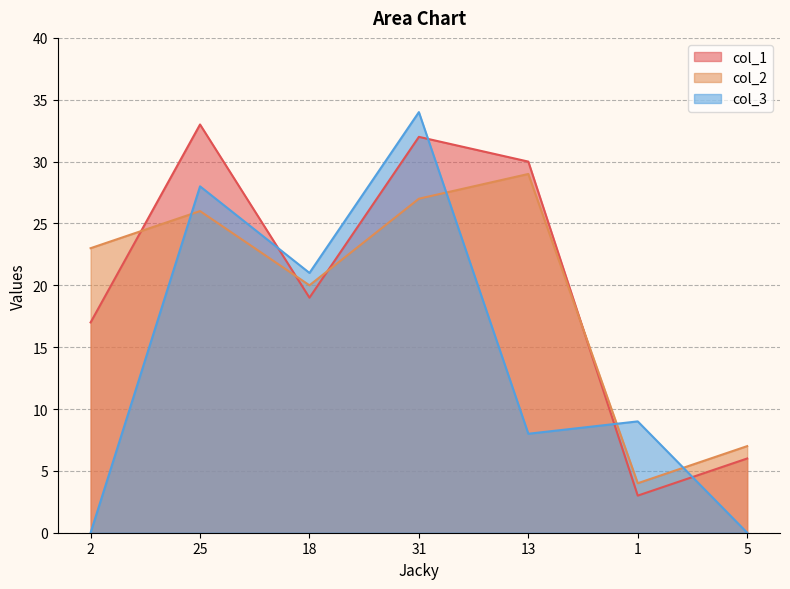

Where is the first local maximum for col_2?

25